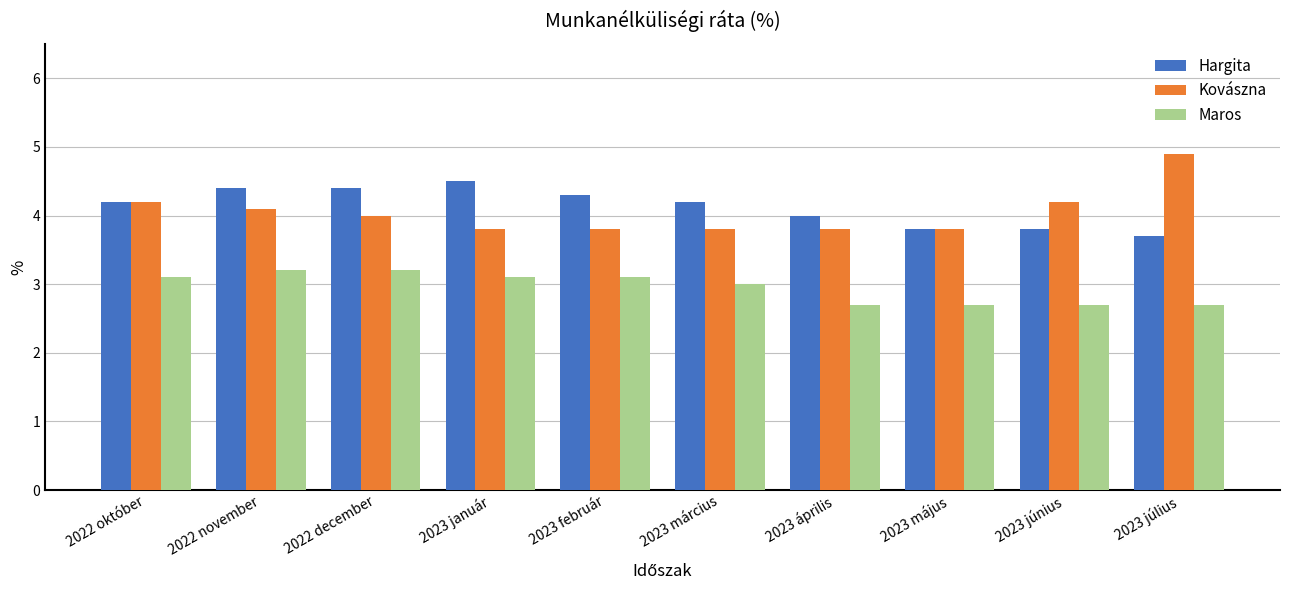

How many distinct data groups are displayed?

3